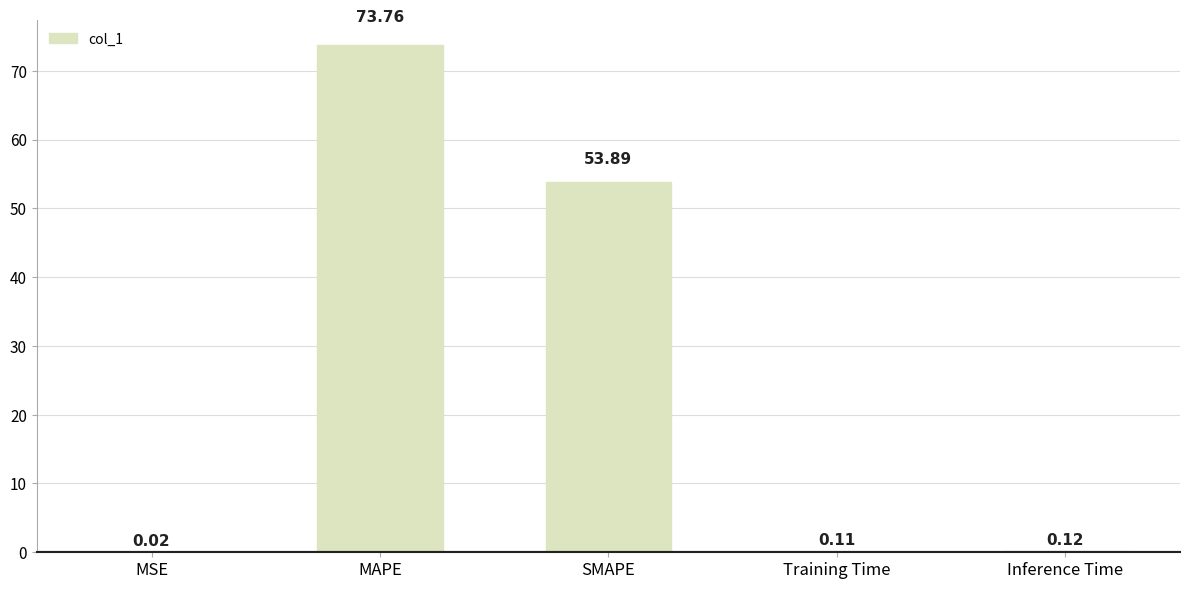

Count the number of categories in the chart.

5